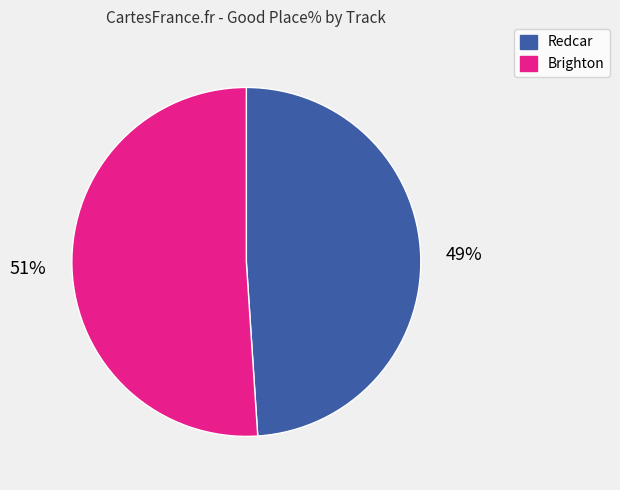

What is the ratio of the value at Redcar to the value at Brighton?

1.0